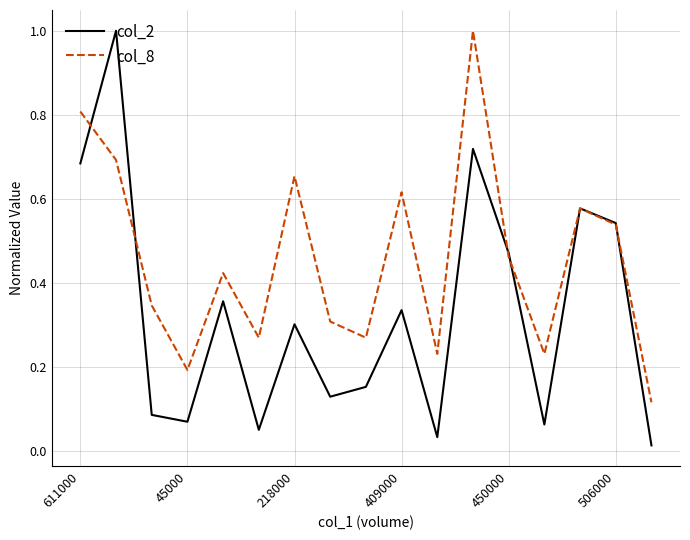

What is the maximum value shown in the chart?

1.0